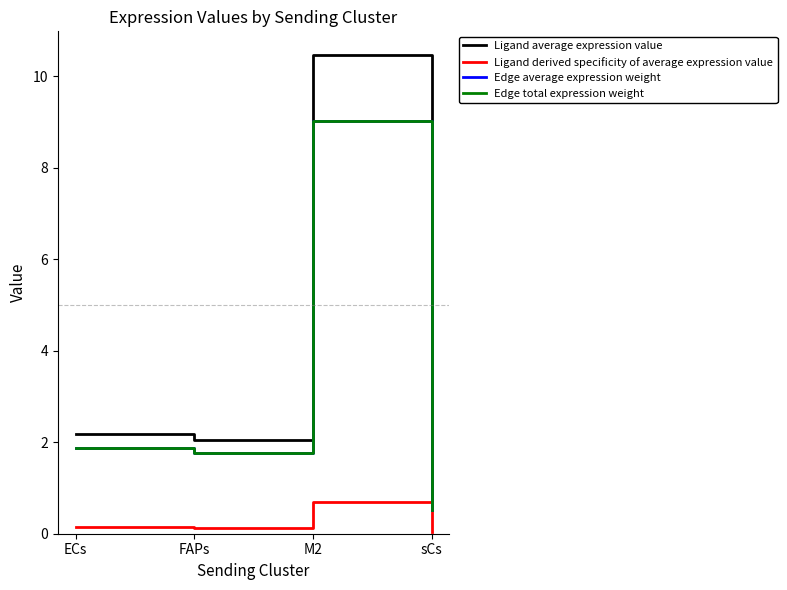

True or false: Ligand average expression value has a value of 0.6 at sCs.

True